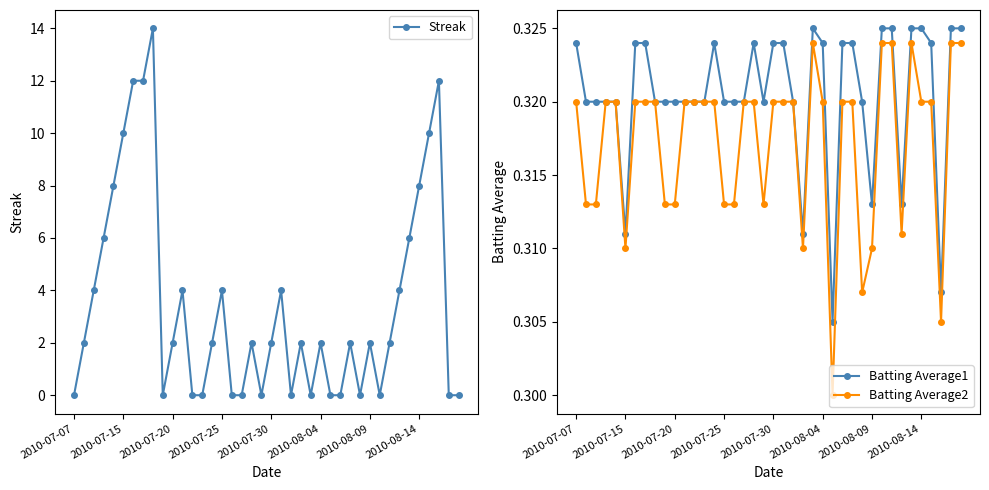

Which series has the widest spread of values?

Streak